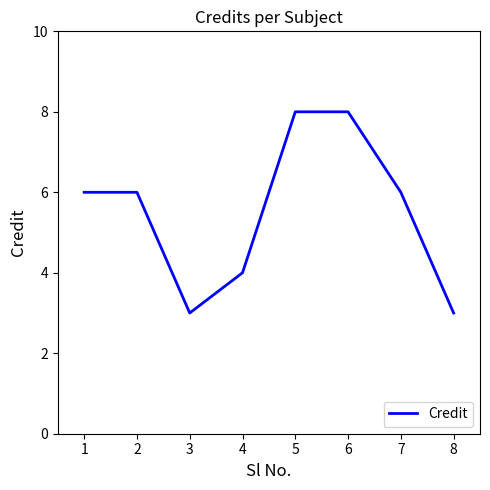

Count the values in the range 4 to 8.

6